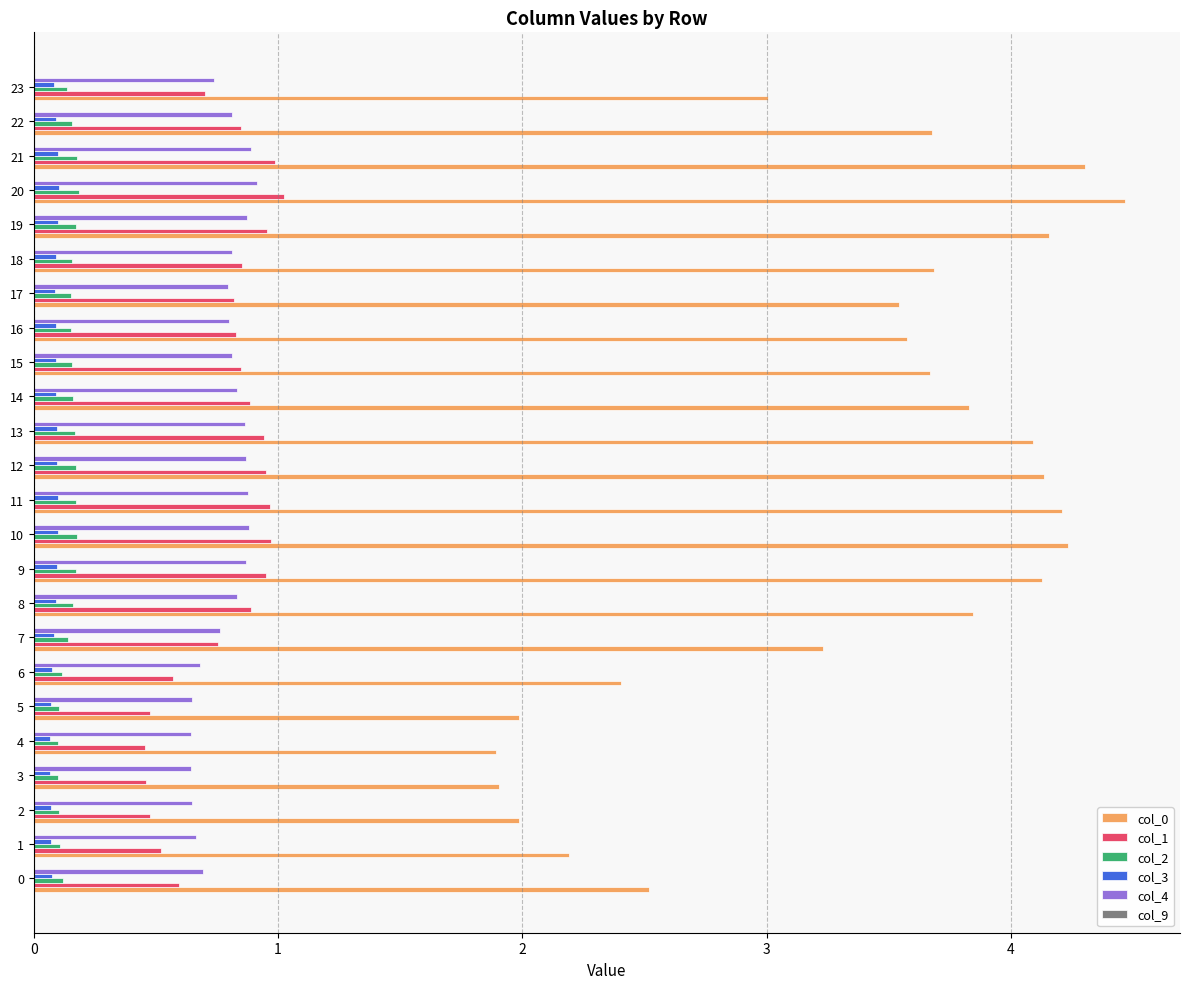

Rank the series by their maximum value, from highest to lowest.

col_0, col_1, col_4, col_2, col_3